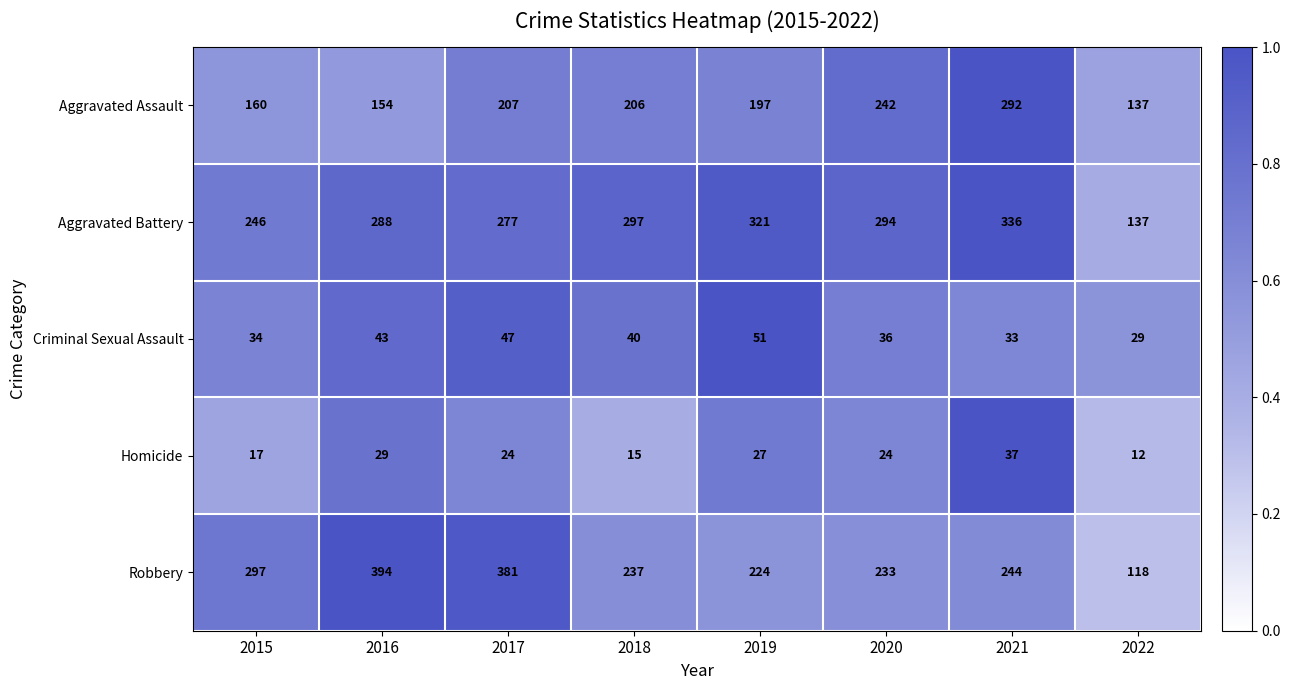

What is the maximum value for Aggravated Assault?

292